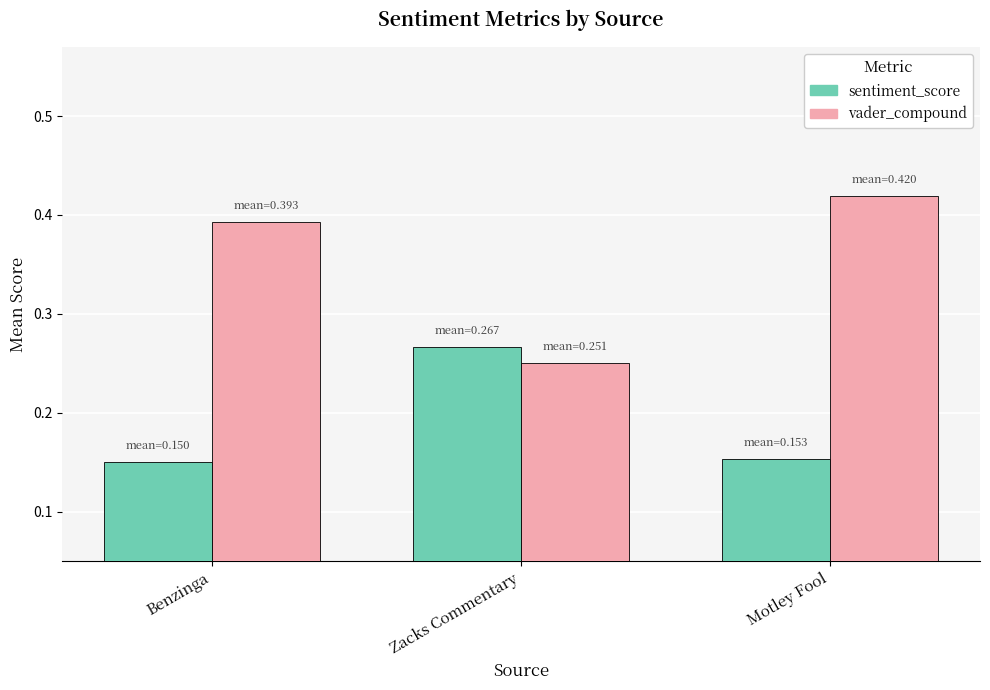

Which category has the highest value in the sentiment_score series?

Zacks Commentary